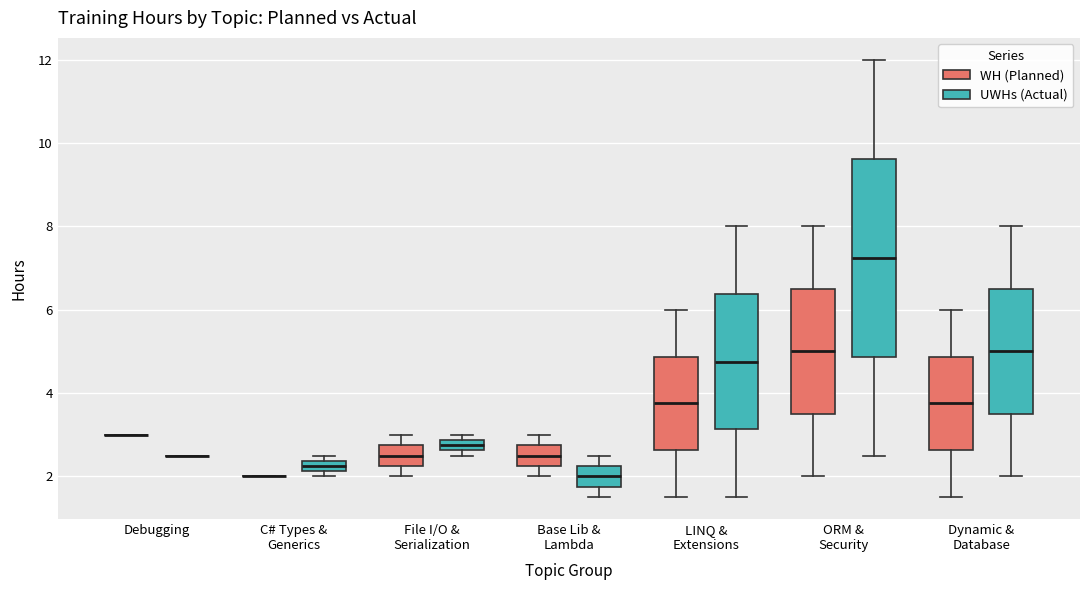

Which box is the tallest, from its lower edge to its upper edge?

ORM & Security (UWHs (Actual))